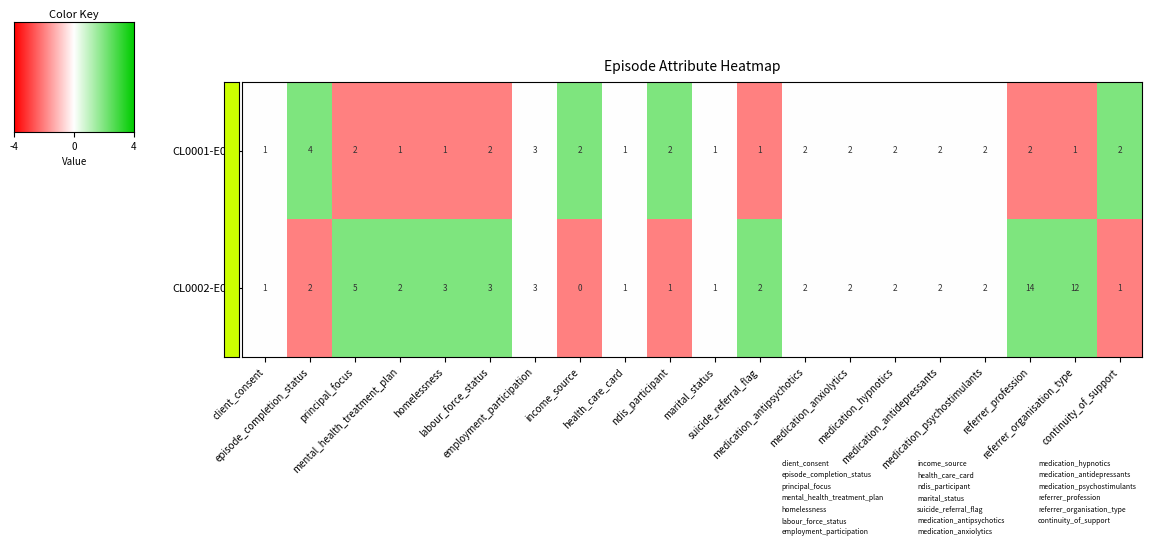

Which series has the widest spread of values?

CL0002-E01